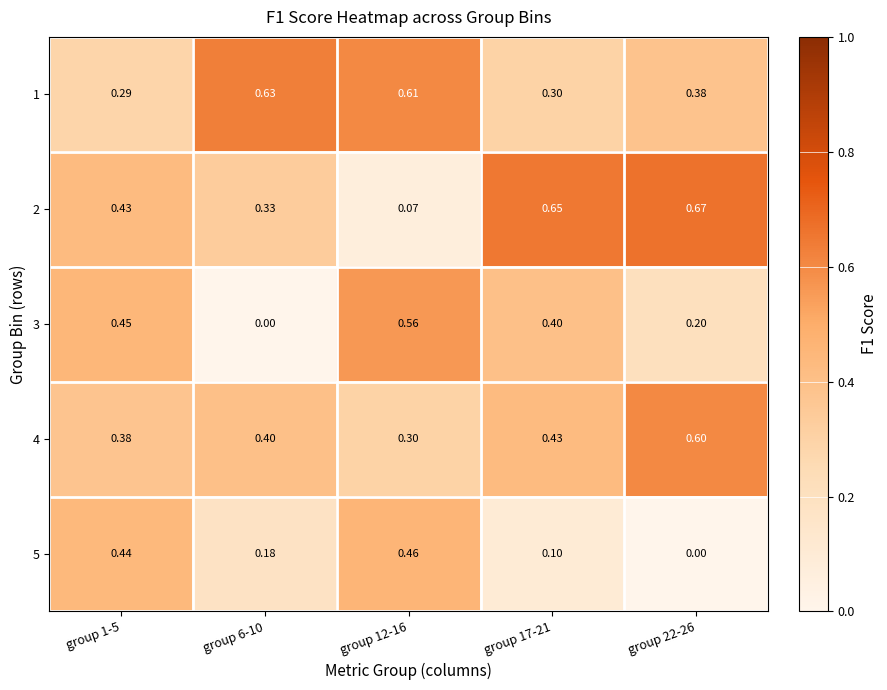

Is the value of 2 at group 22-26 greater than the value of 5 at group 12-16?

Yes